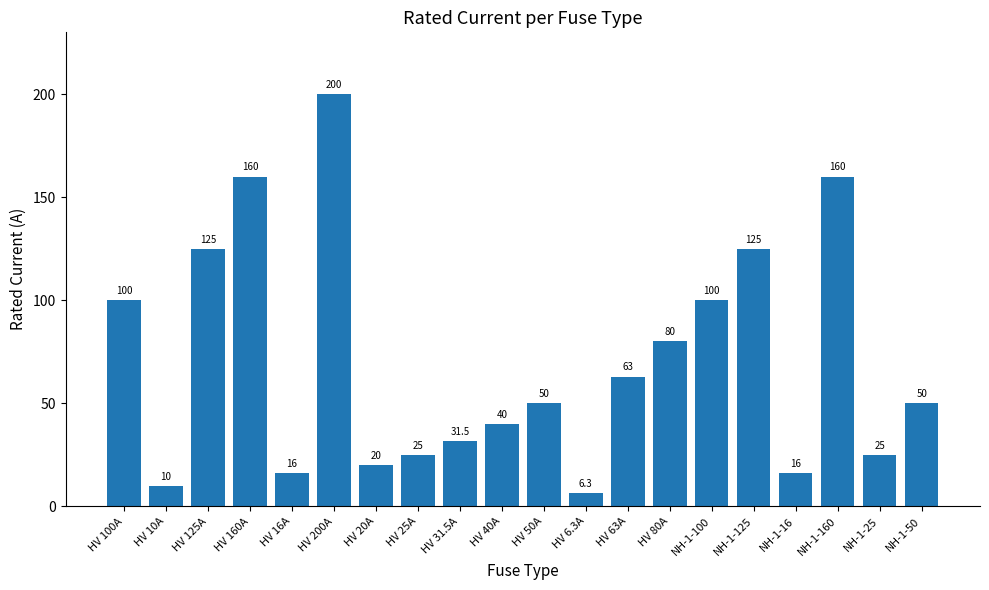

Does the chart contain stacked bars?

No